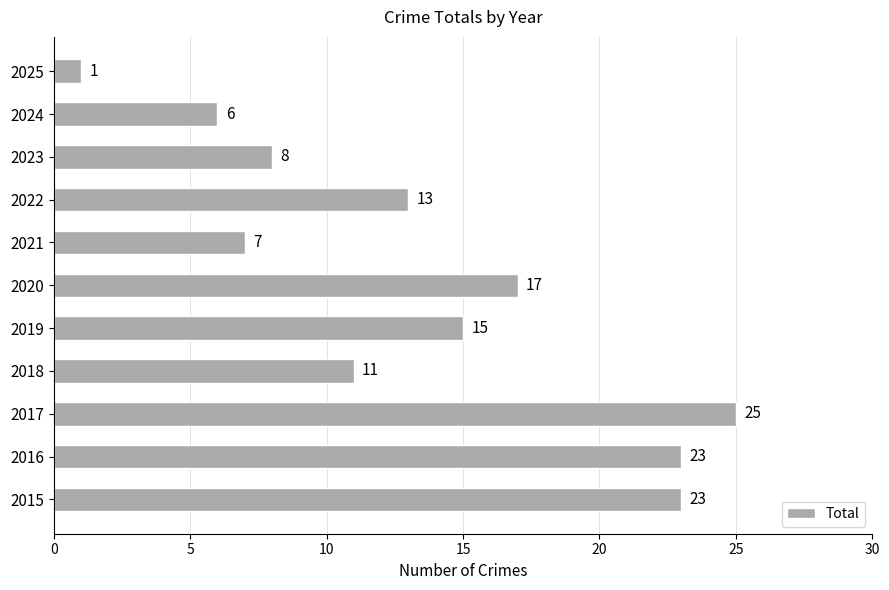

True or false: the data shows 11 at 2018.

True